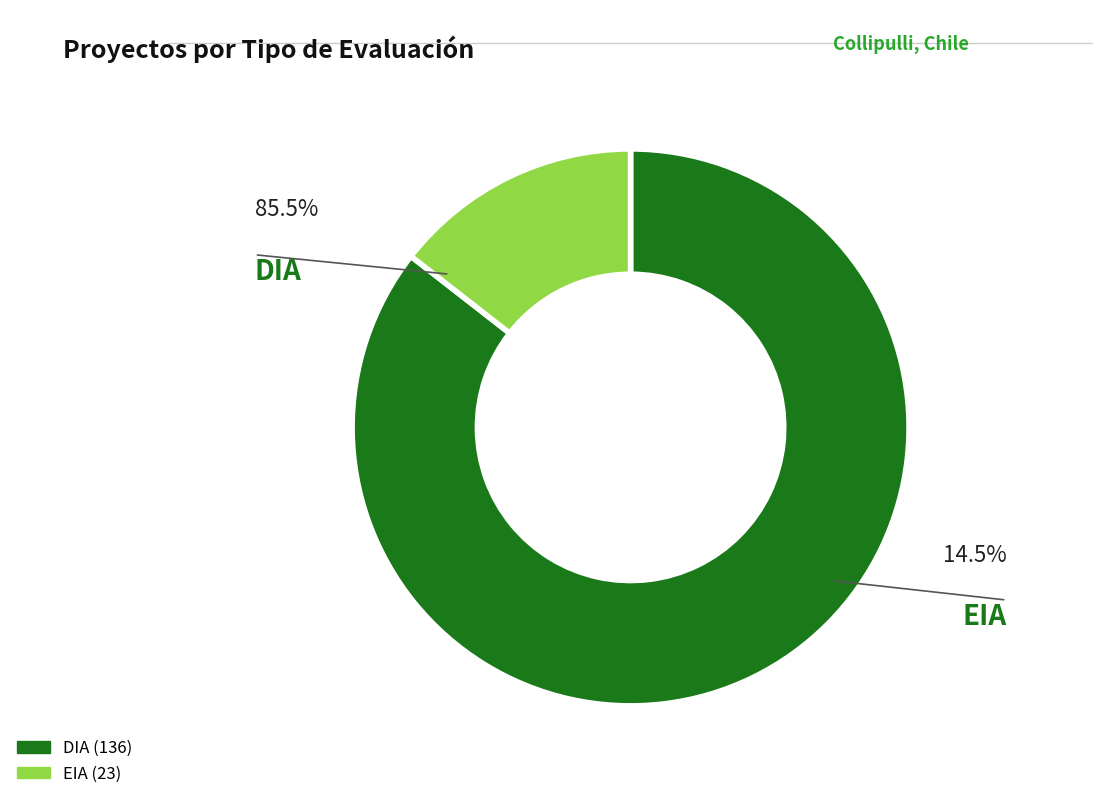

How many slices are in this pie chart?

2